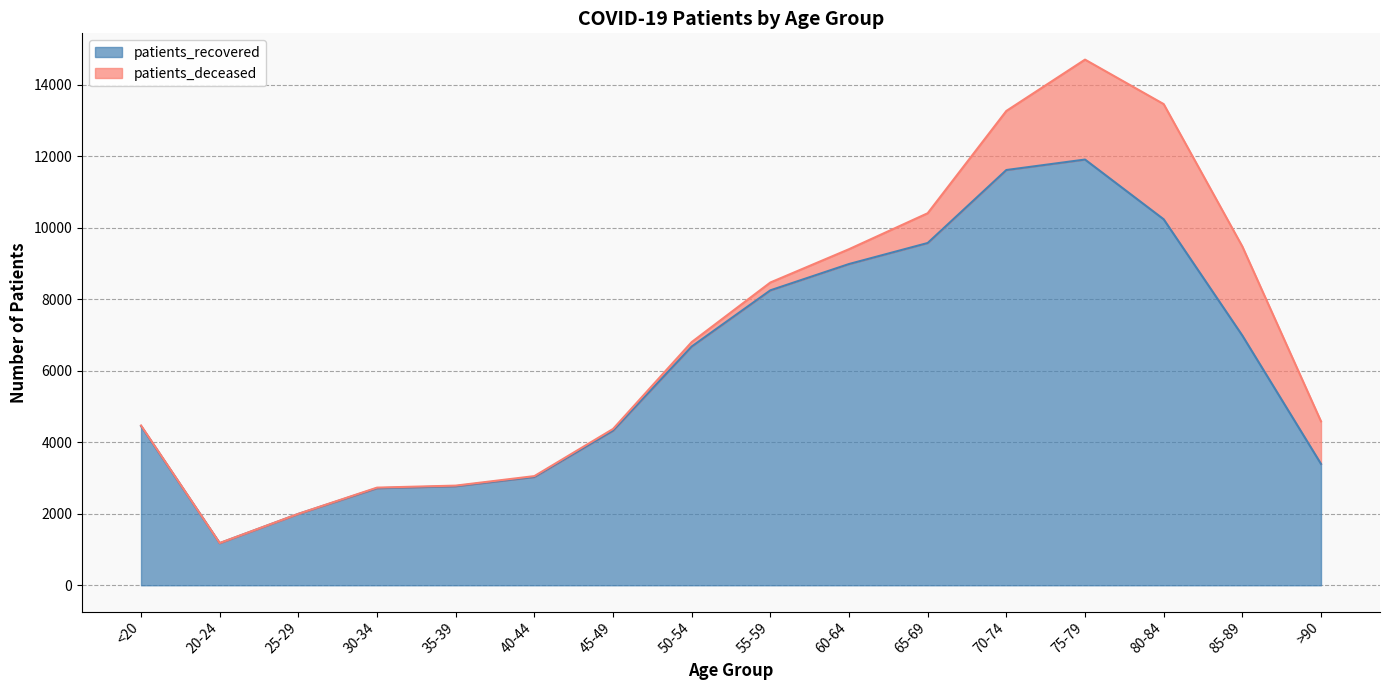

Reading right to left, list all the values displayed in this chart.

3395	6987	10240	11911	11618	9576	8988	8252	6680	4326	3030	2771	2716	1996	1178	4454